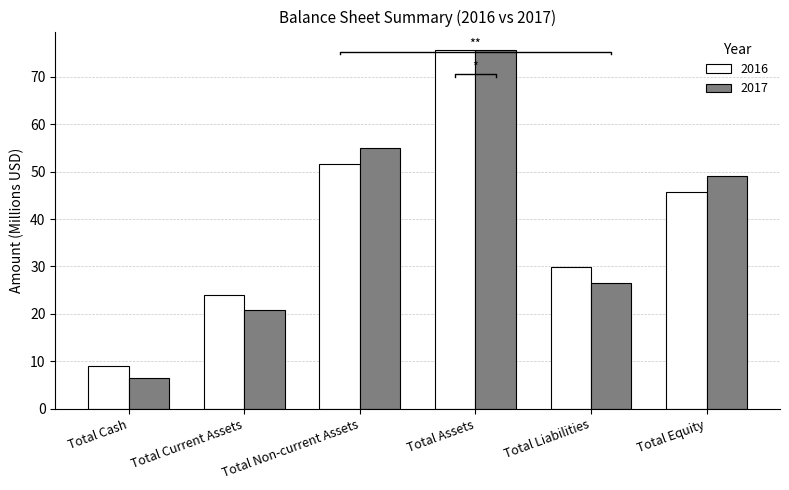

At which label does 2017 first exceed 49?

Total Non-current Assets